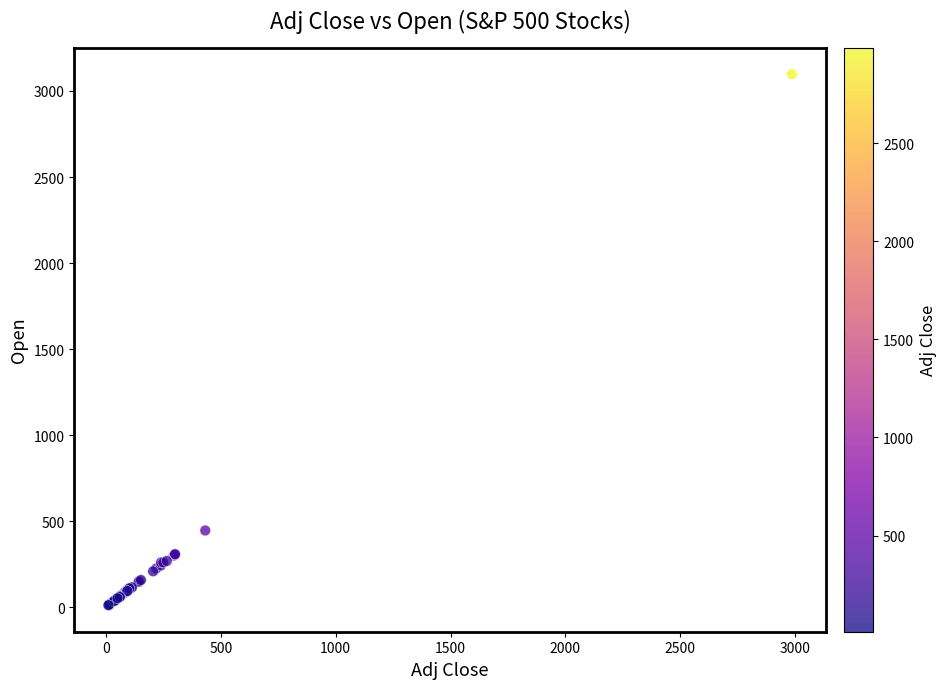

What Y value in the scatter plot is closest to 1554?

445.0